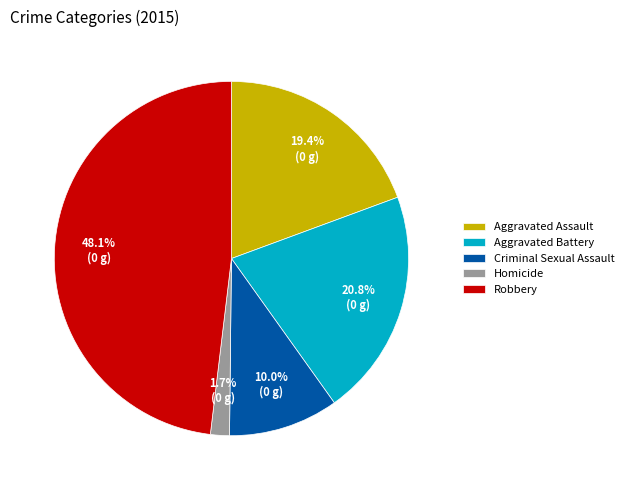

True or false: Aggravated Assault accounts for 25% of the total.

False